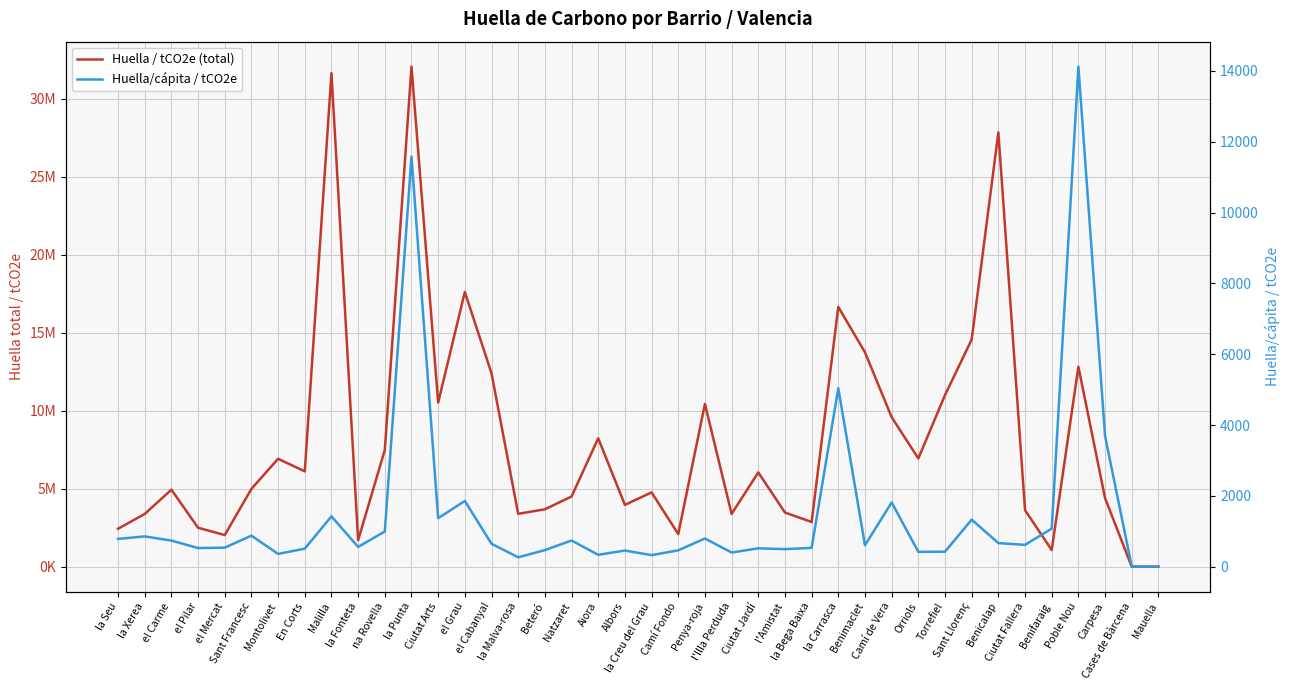

How many data points in Huella / tCO2e (total) are less than 4991582?

20